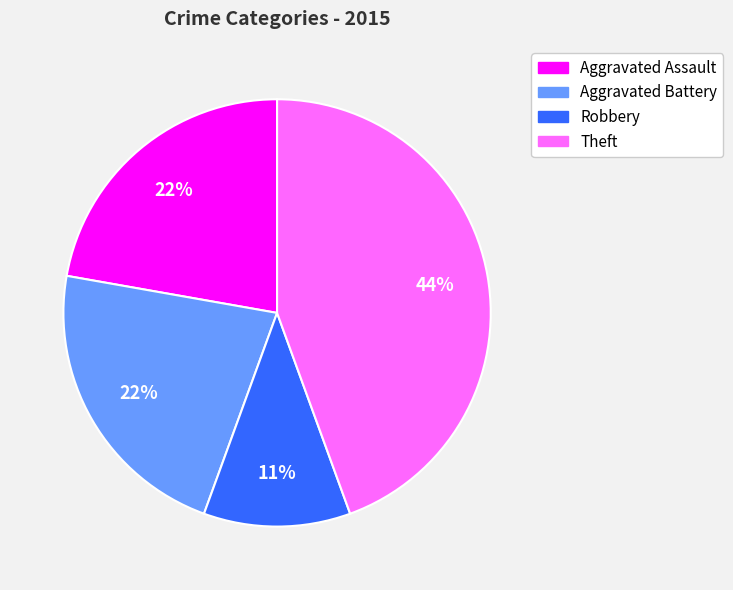

Is there any slice that represents more than half of the pie?

No